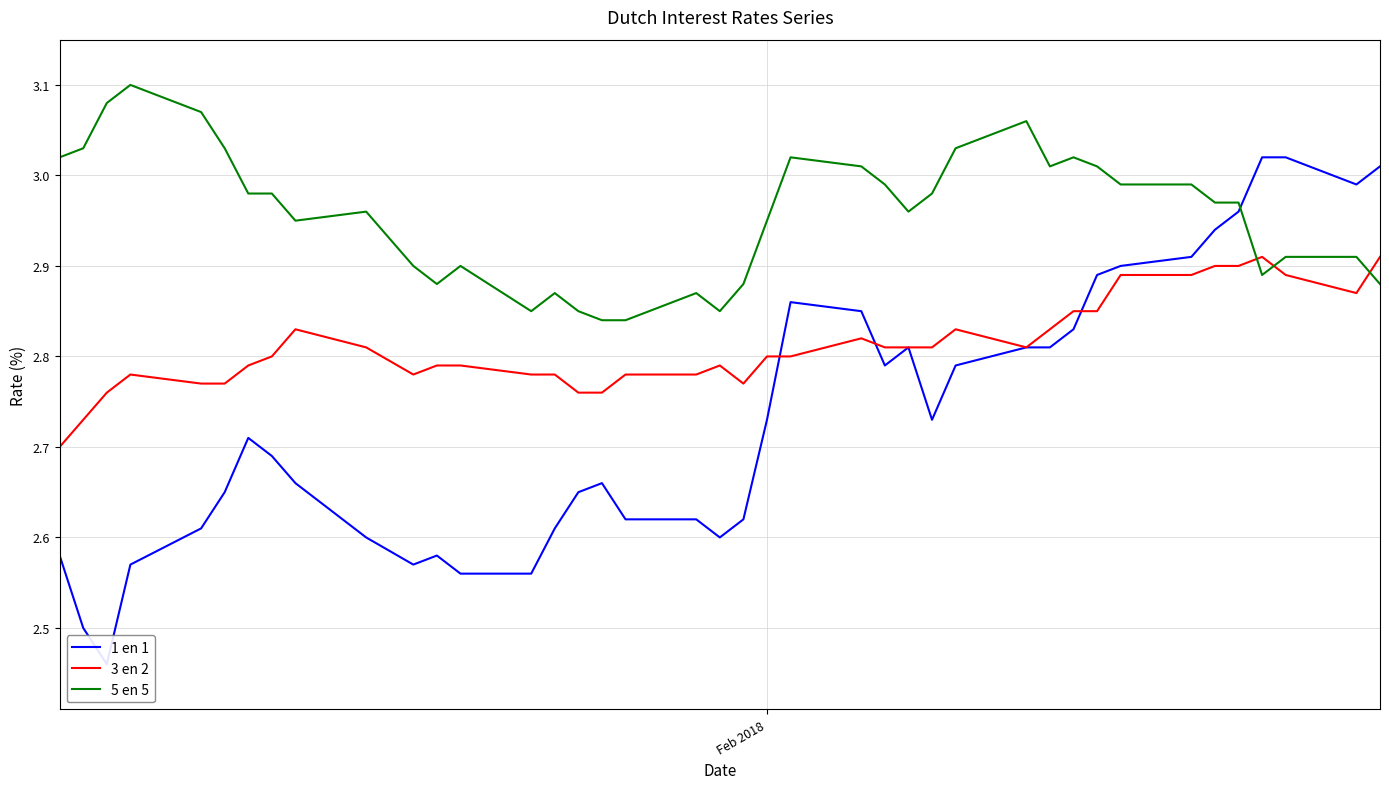

True or false: 5 en 5 and 3 en 2 intersect in this chart.

True